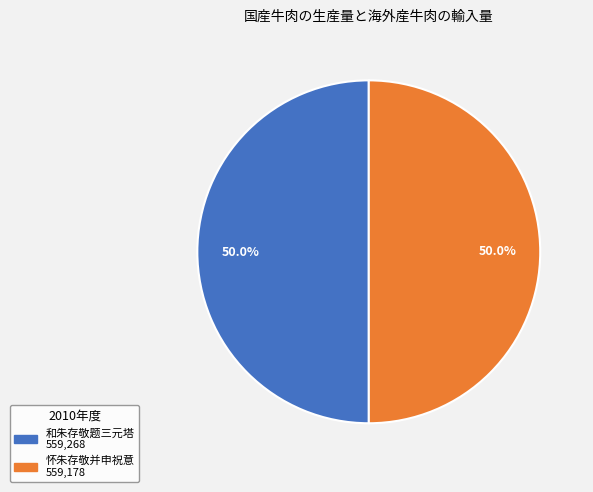

Is it true that 和朱存敬题三元塔 is 50% of the pie?

True